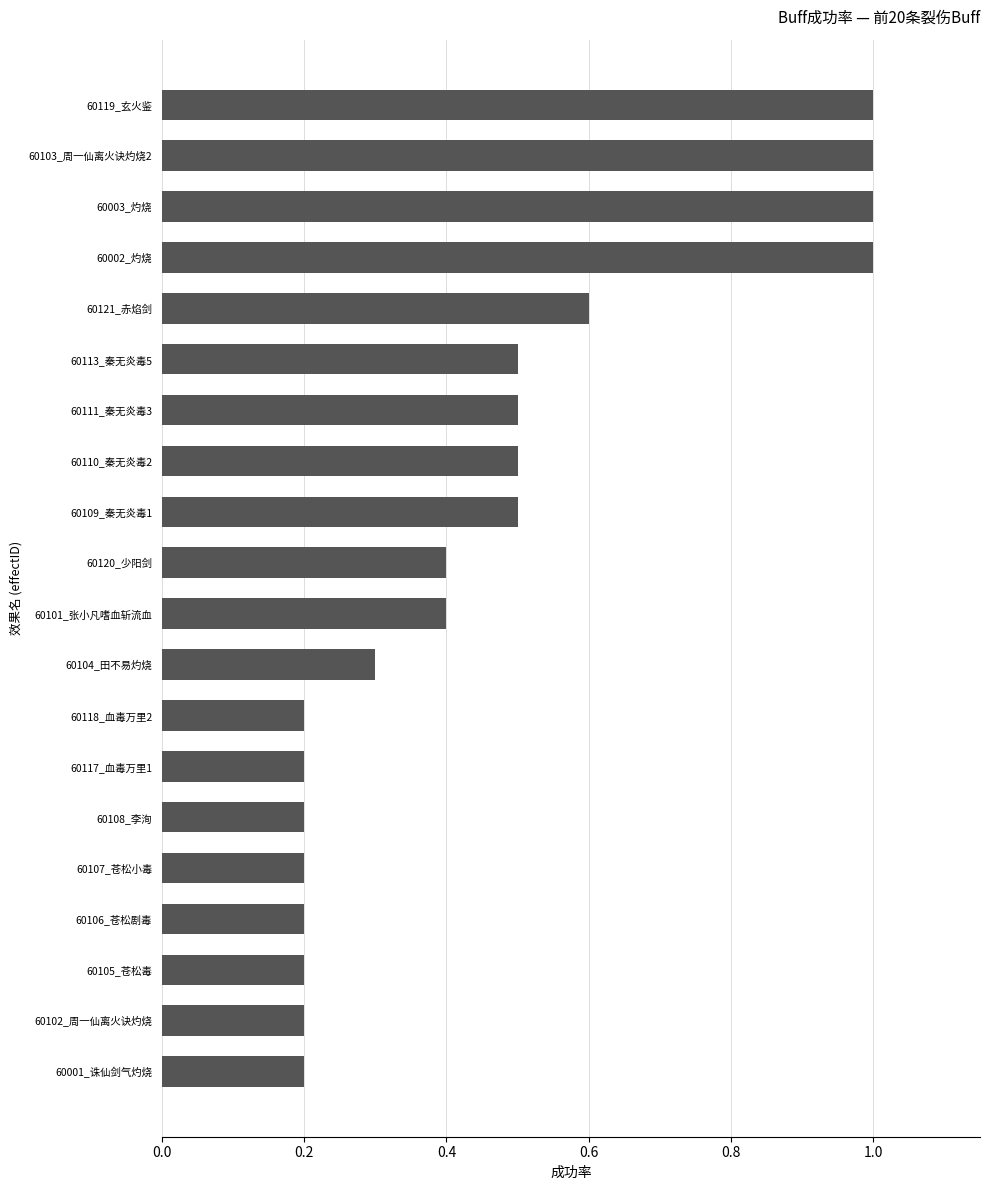

What is the greatest value displayed?

1.0